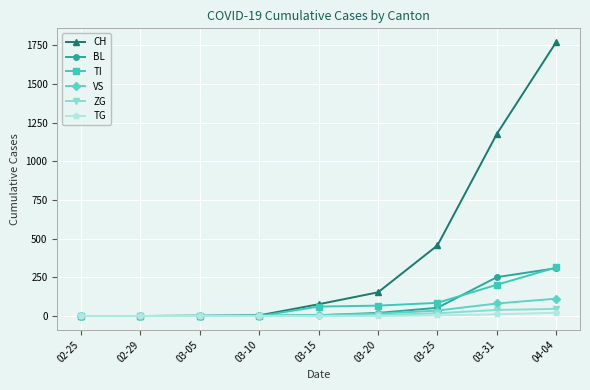

What is the greatest value displayed?

1770